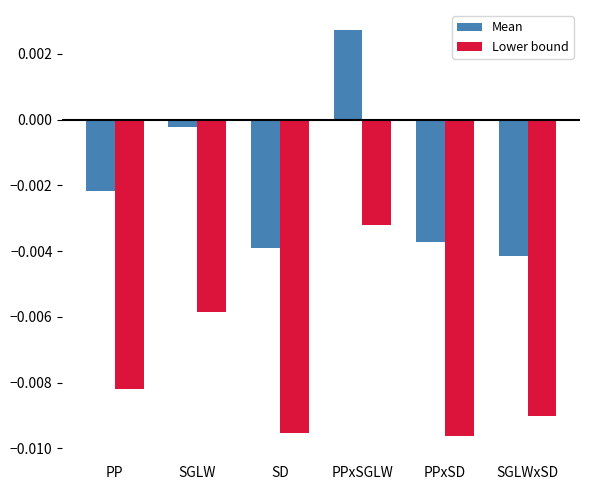

At which label does Mean reach its peak?

PPxSGLW